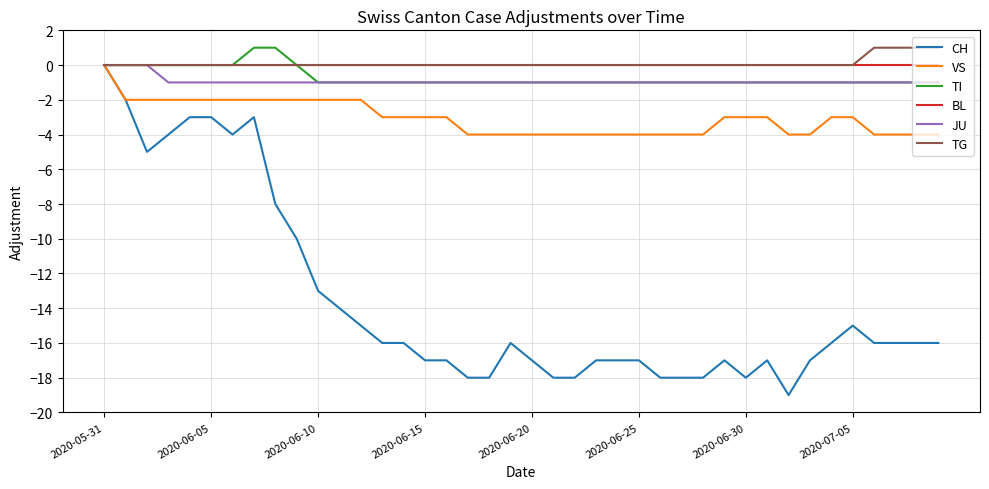

What is the smallest value displayed?

-19